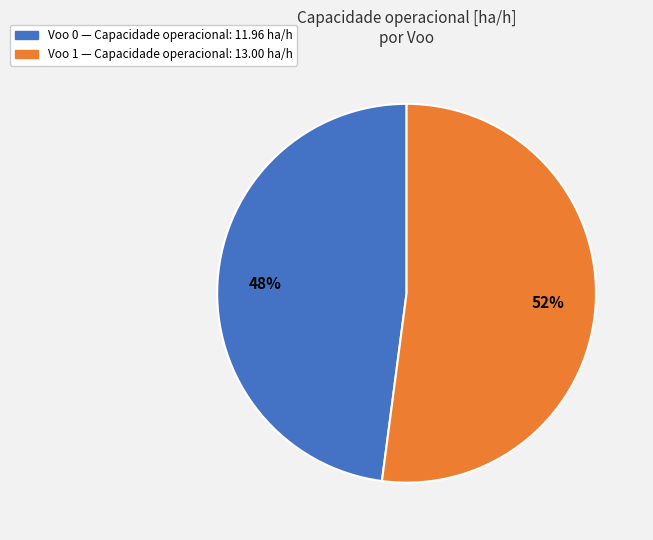

To the nearest percent, what is the difference between the largest and smallest slice percentages?

4%